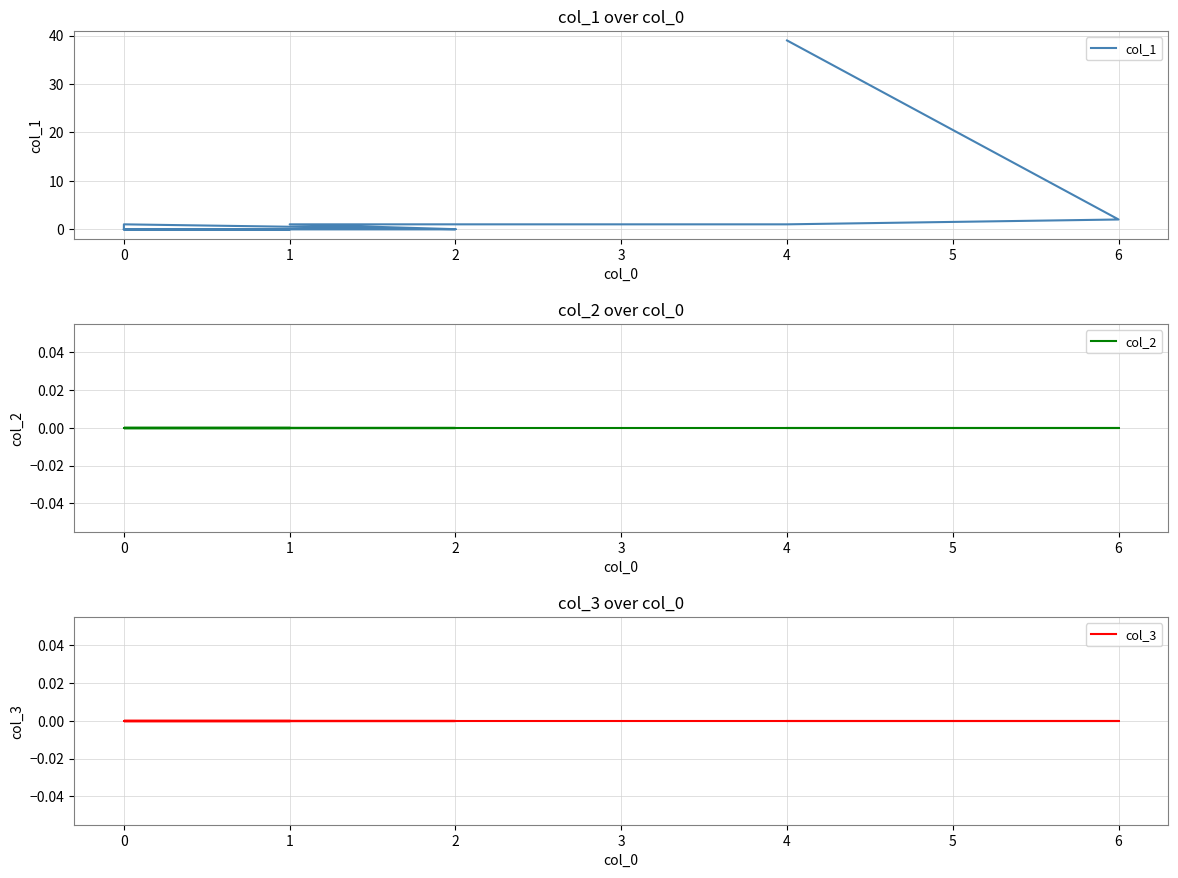

Does the chart have visible grid lines?

Yes